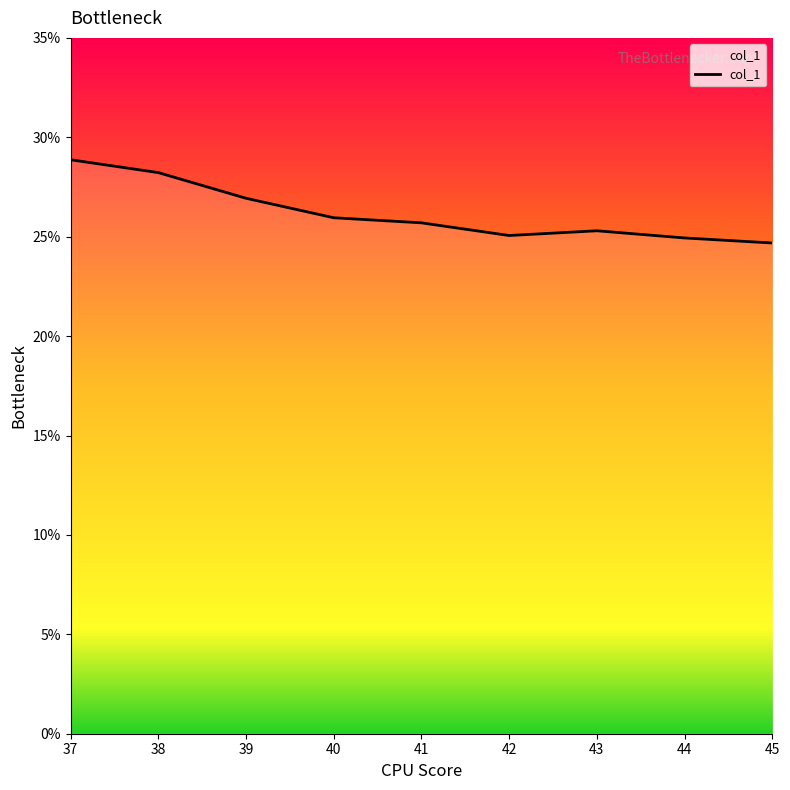

What is the ratio of the value at 43 to the value at 38?

0.9